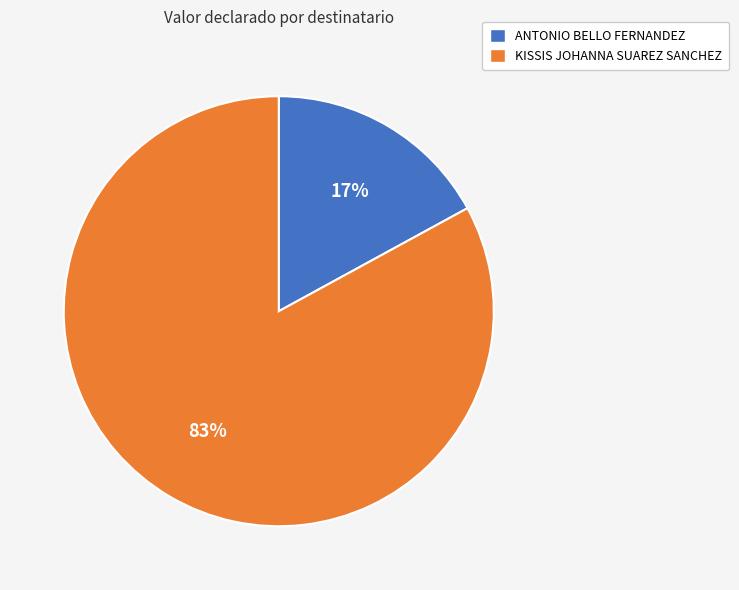

Does ANTONIO BELLO FERNANDEZ represent more than half of the total?

No